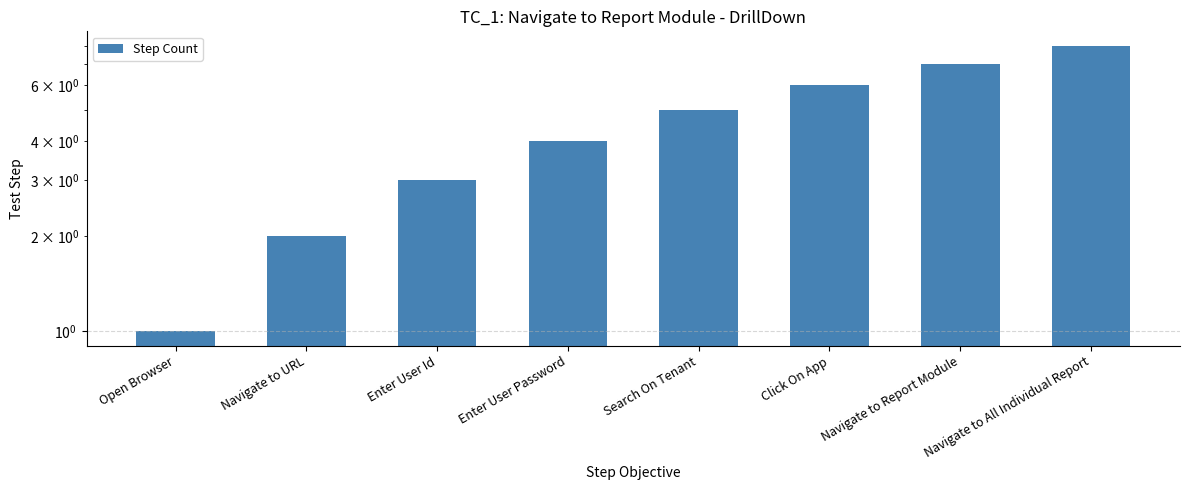

Rank the categories by value from lowest to highest.

Open Browser, Navigate to URL, Enter User Id, Enter User Password, Search On Tenant, Click On App, Navigate to Report Module, Navigate to All Individual Report